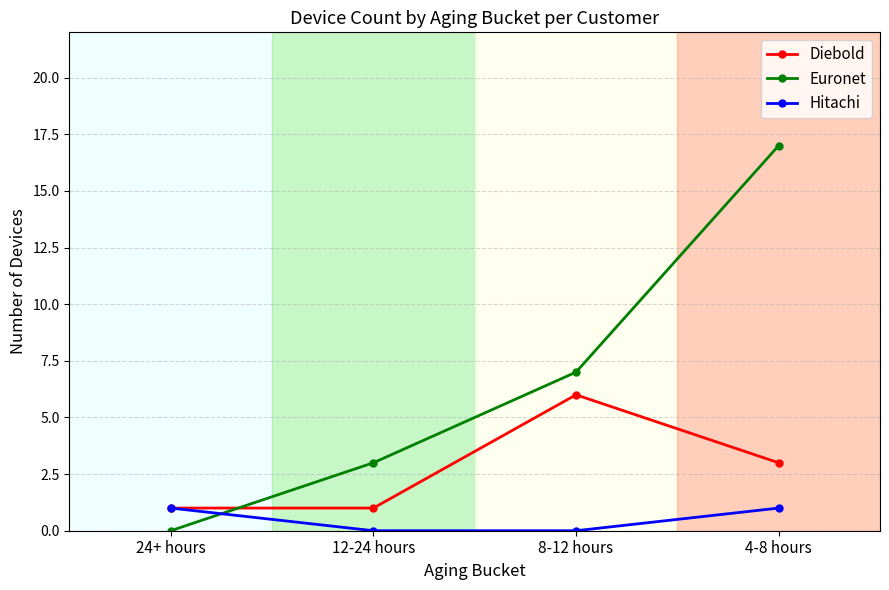

Which label corresponds to the largest value in the chart?

4-8 hours